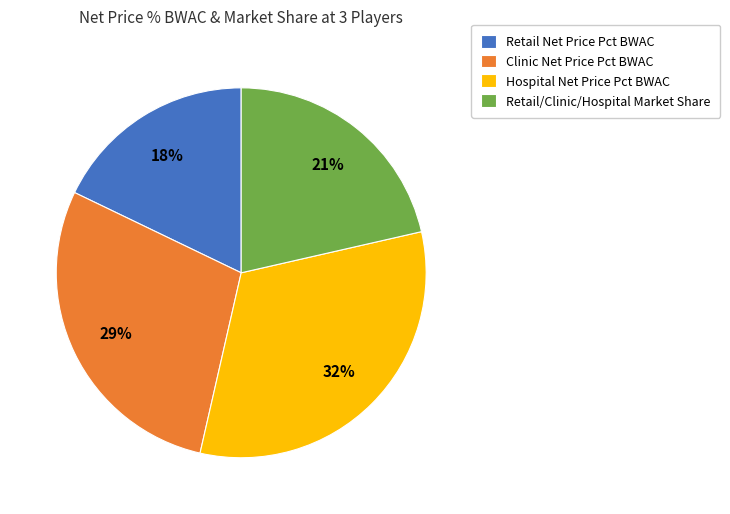

Is there any slice that represents more than half of the pie?

No